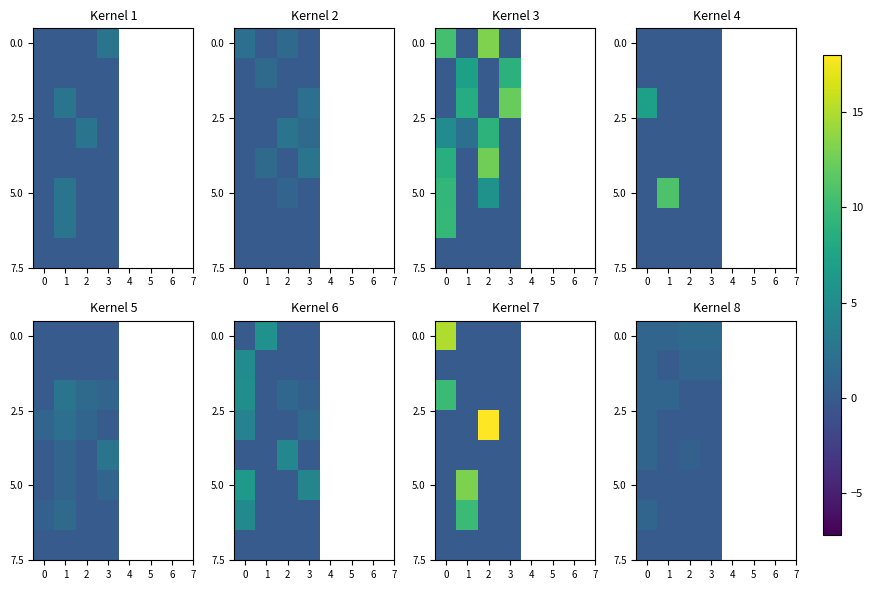

Which category has the highest value across all series?

2